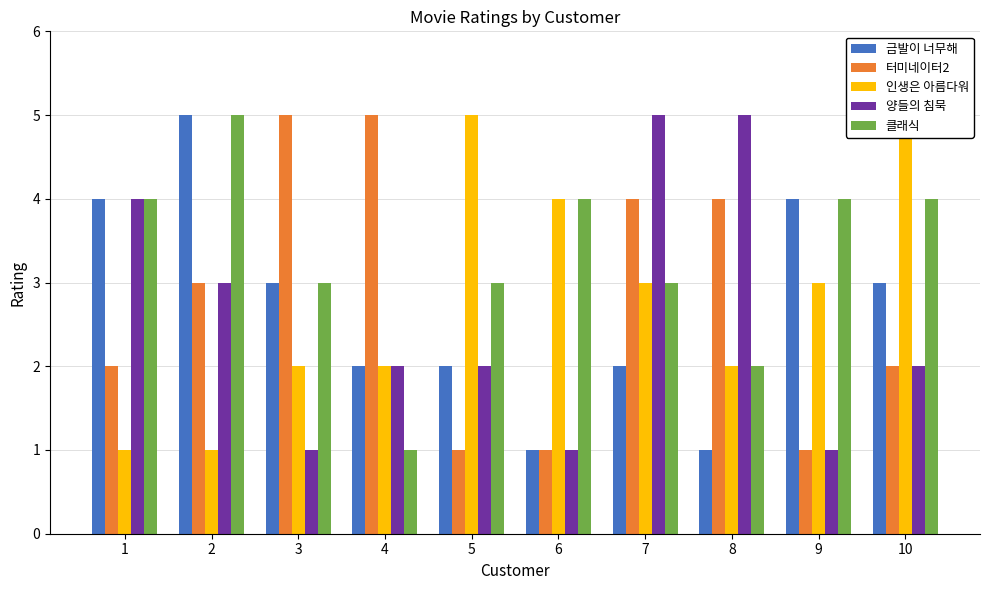

Reading right to left, list all the values displayed in this chart.

금발이 너무해: 10=3	9=4	8=1	7=2	6=1	5=2	4=2	3=3	2=5	1=4
터미네이터2: 10=2	9=1	8=4	7=4	6=1	5=1	4=5	3=5	2=3	1=2
인생은 아름다워: 10=5	9=3	8=2	7=3	6=4	5=5	4=2	3=2	2=1	1=1
양들의 침묵: 10=2	9=1	8=5	7=5	6=1	5=2	4=2	3=1	2=3	1=4
클래식: 10=4	9=4	8=2	7=3	6=4	5=3	4=1	3=3	2=5	1=4